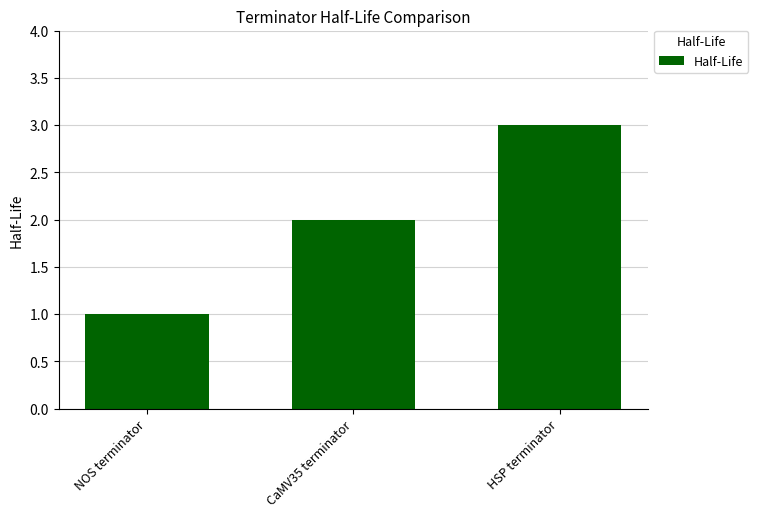

How many series are shown in this chart?

1